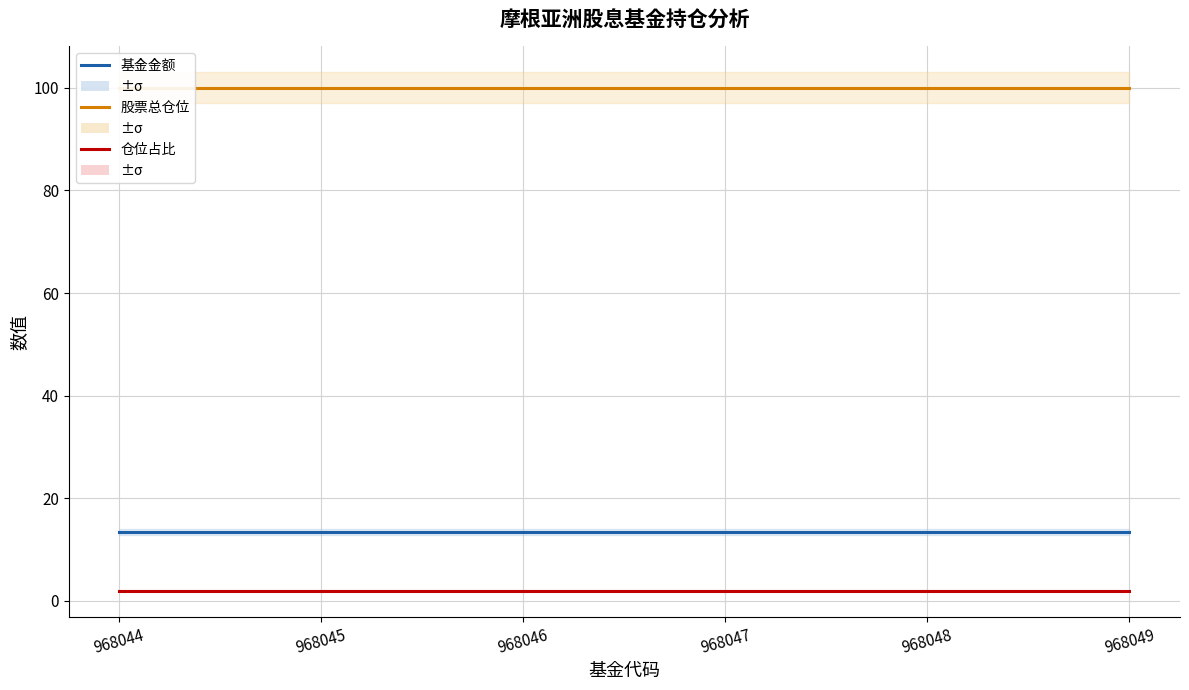

What is the value of the 基金金额 point at the 6th from the left?

13.4